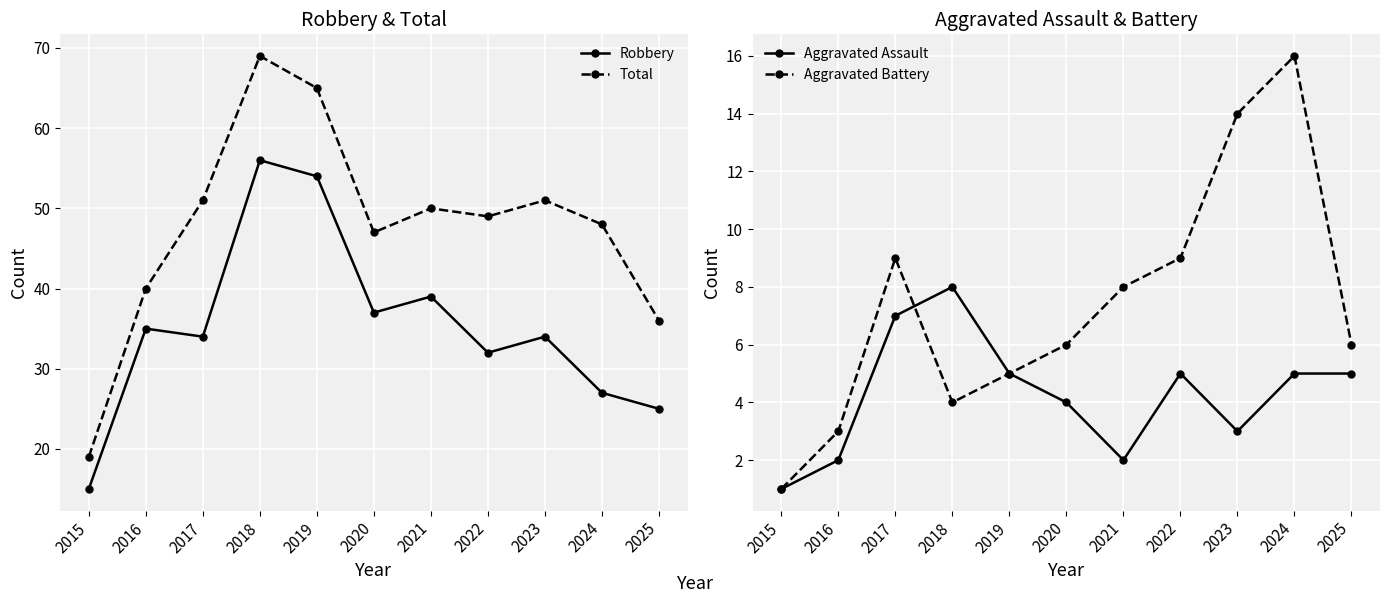

What is the sum of the Aggravated Assault values at 2016 and 2023?

5